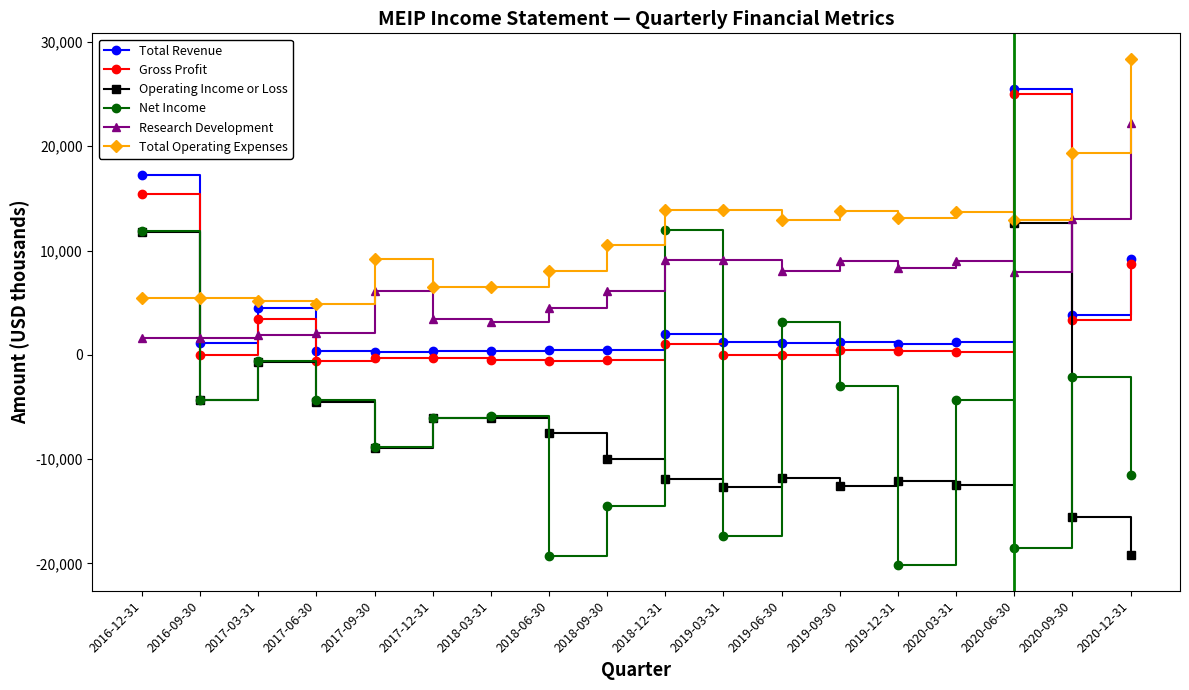

The value of Net Income at 2017-12-31 is -6100. True or false?

True